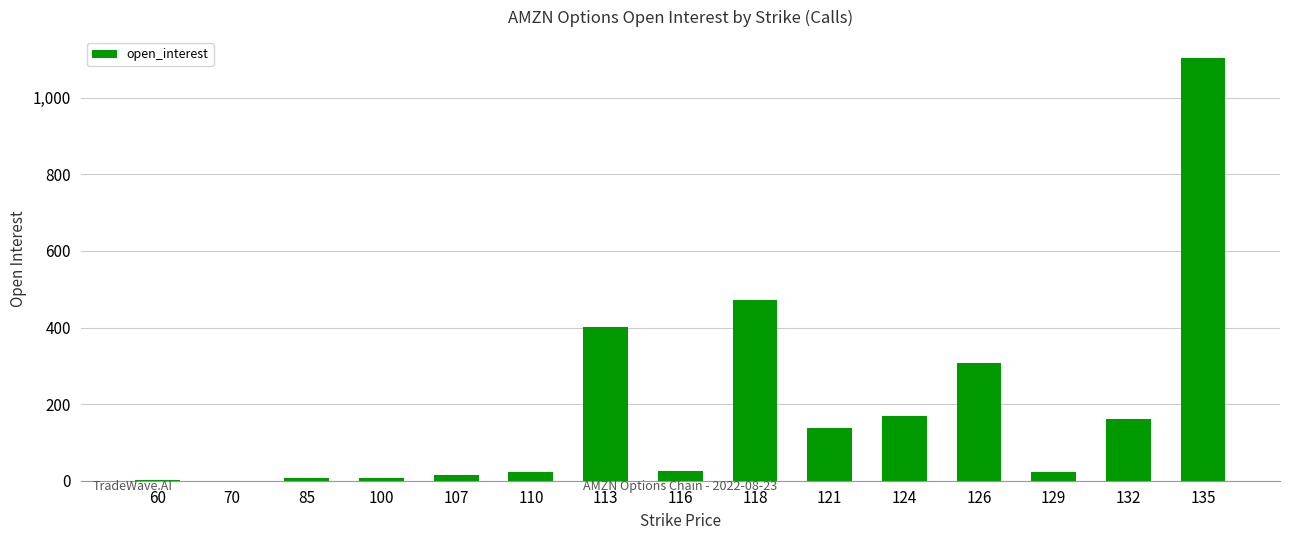

At which category does the chart reach its peak across all series?

135